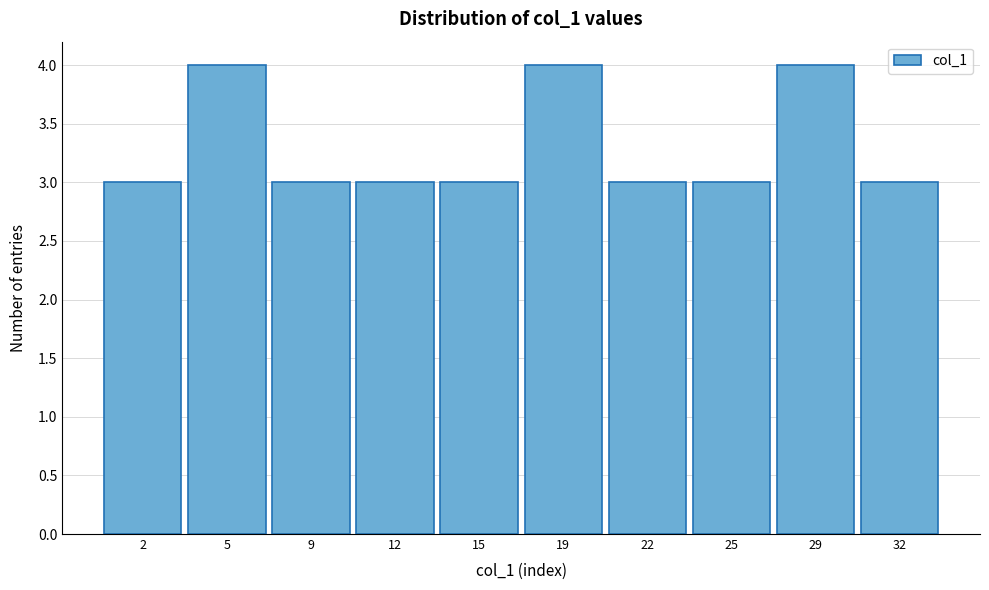

Reading right to left, transcribe all the data shown in this chart.

32=3	29=4	25=3	22=3	19=4	15=3	12=3	9=3	5=4	2=3